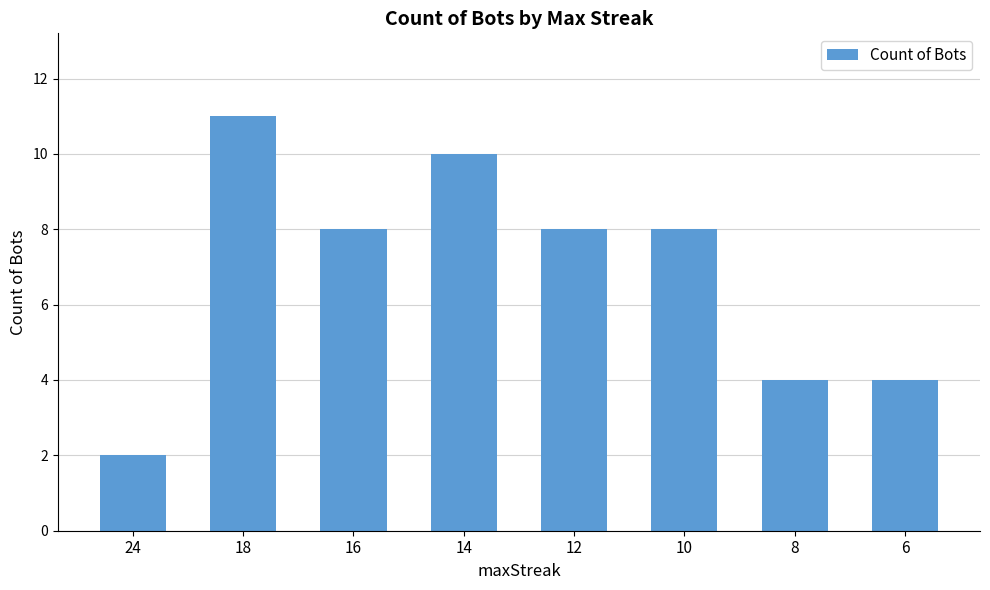

Reading left to right, transcribe all the data shown in this chart.

2	11	8	10	8	8	4	4